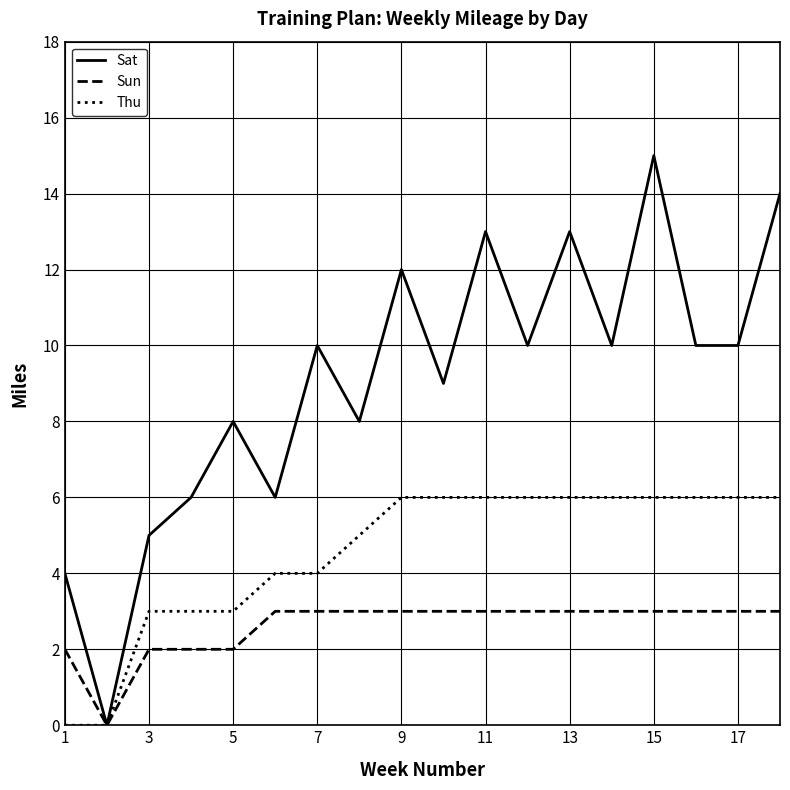

List the series in order of their overall mean, highest first.

Sat, Thu, Sun